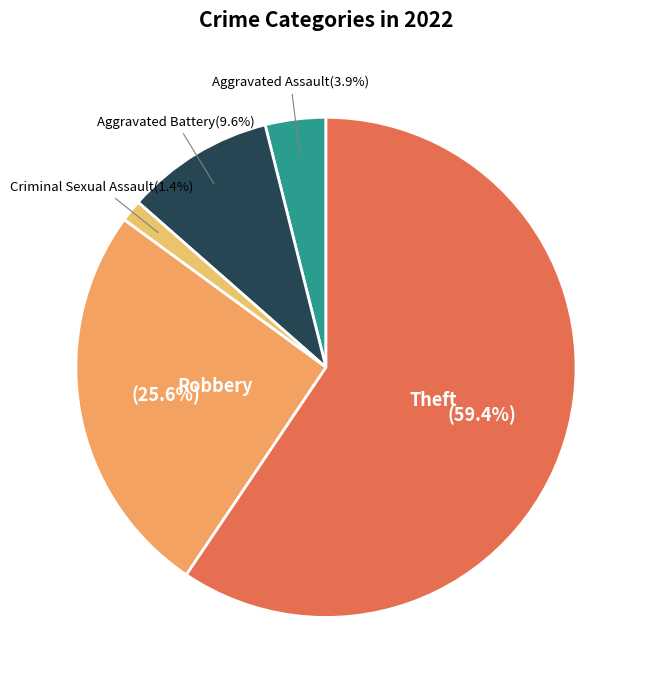

Is it true that Aggravated Battery is 1% of the pie?

False